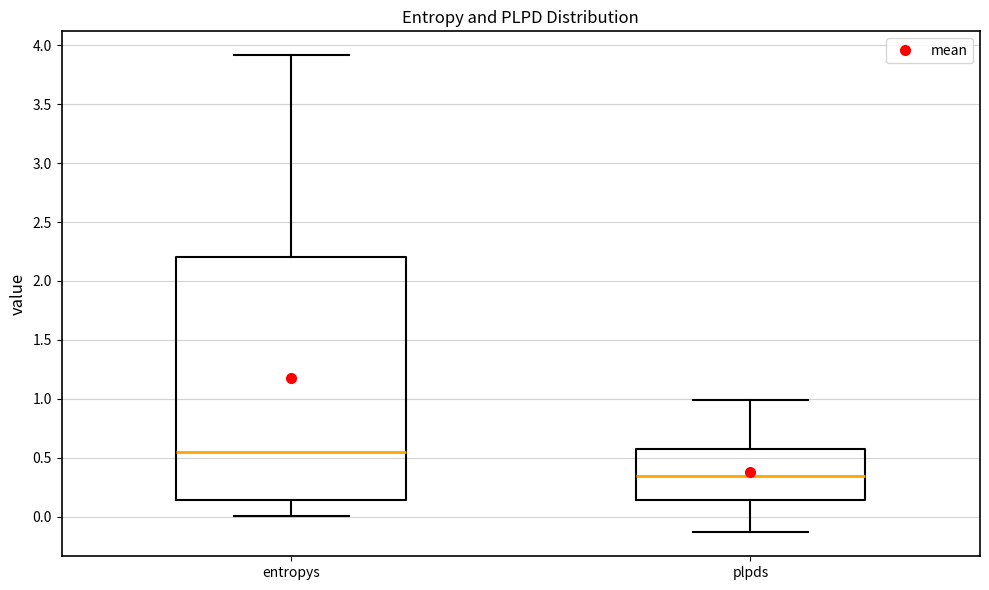

Where does the median line of the box for entropys sit on the y-axis? The values are not printed on the chart, so give them approximately, as read against the axis.

0.55